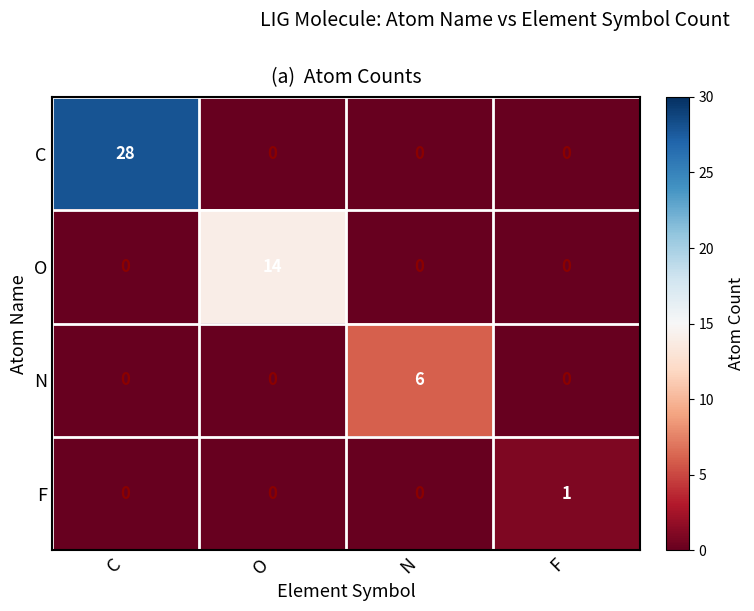

How many C values are between 0 and 28?

4